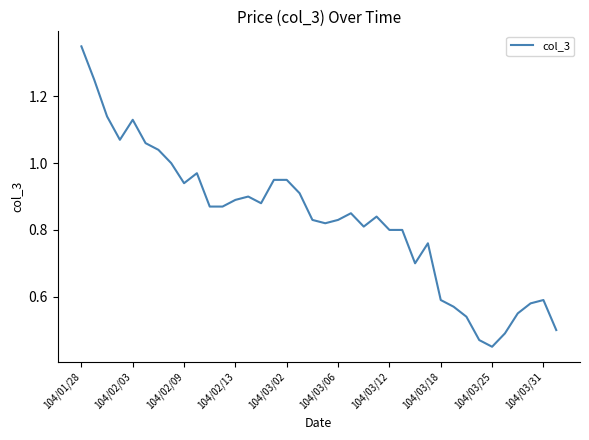

Does the chart have visible grid lines?

No